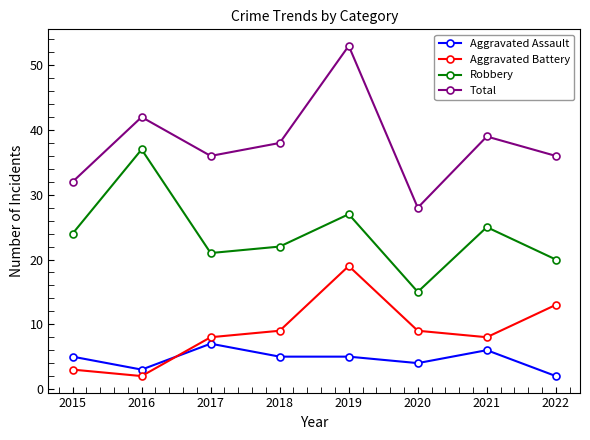

What value does the Total series have at 2015, to the nearest 5?

30